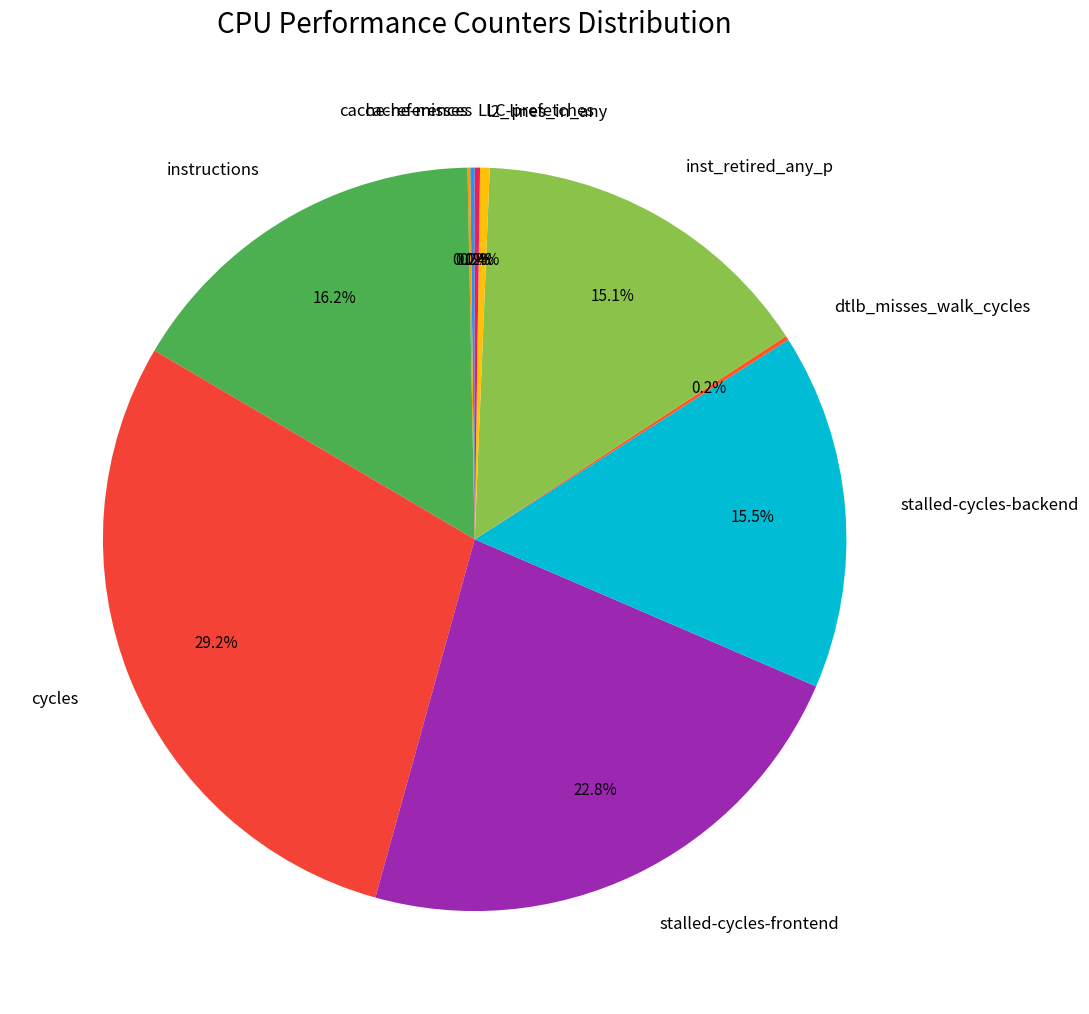

Which slice is the largest?

cycles